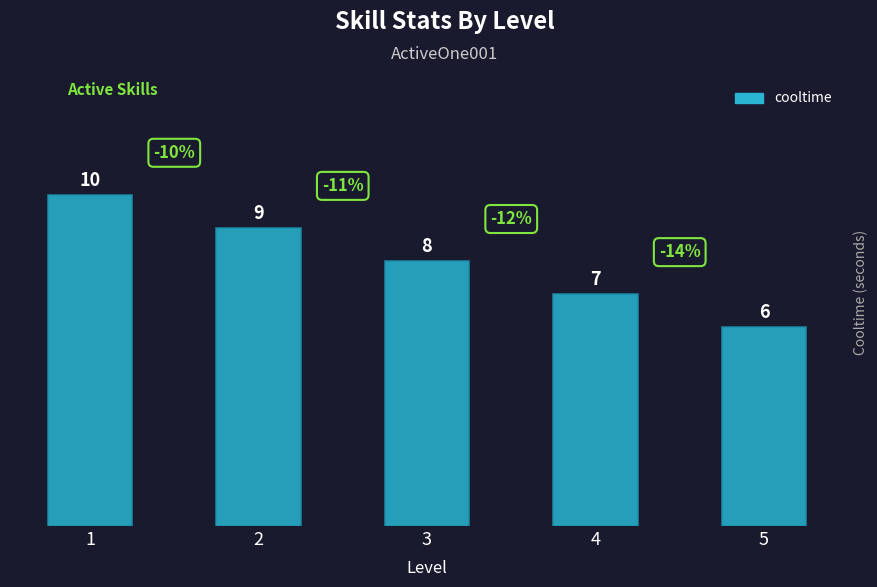

What is the value of the 1st bar from the left?

10